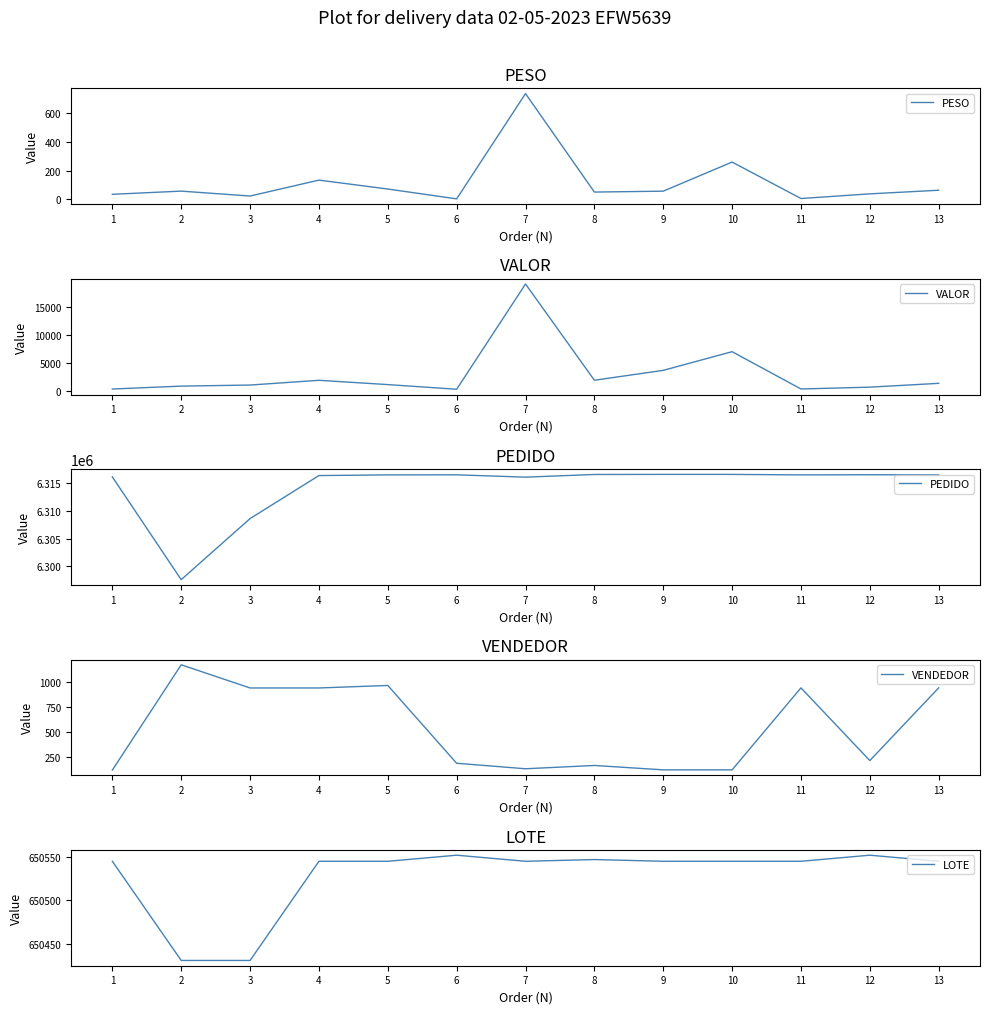

Rank the categories by PESO value from lowest to highest.

6, 11, 3, 1, 12, 8, 9, 2, 13, 5, 4, 10, 7